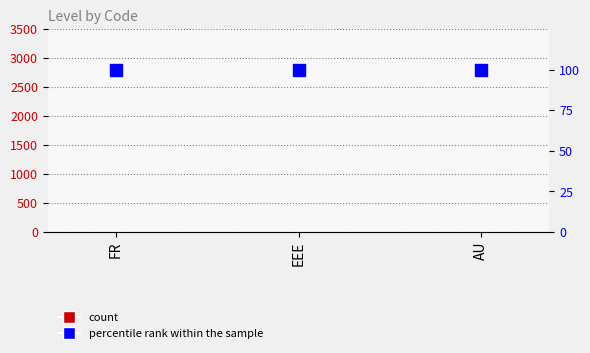

Rank the categories by percentile rank within the sample value from lowest to highest.

FR, EEE, AU